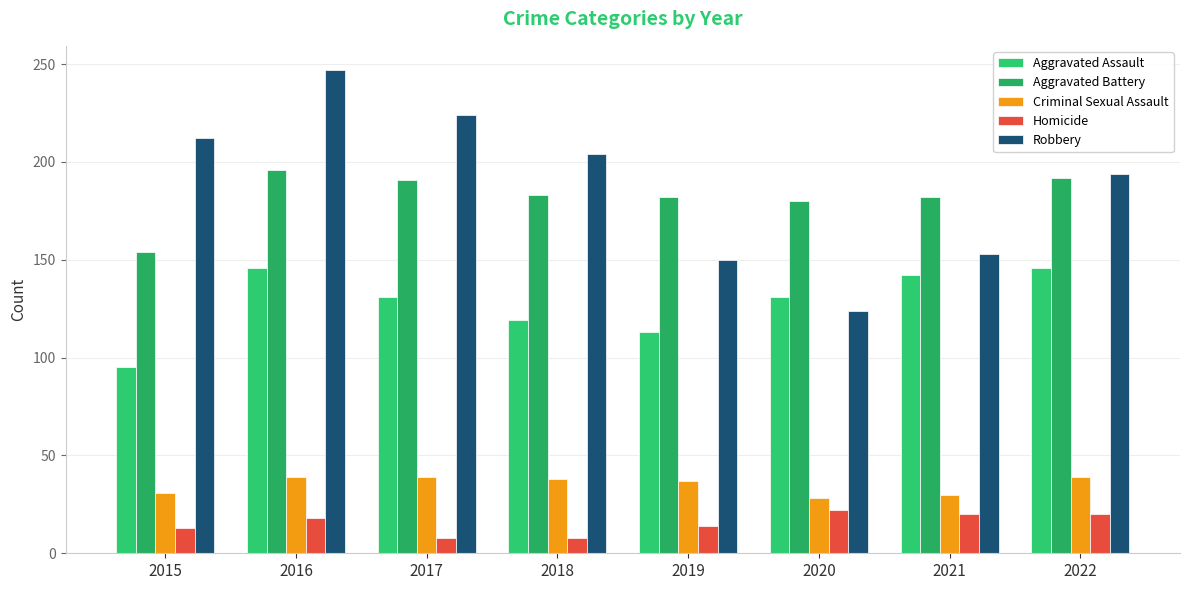

What is the spread (max minus min) of values at 2020?

158